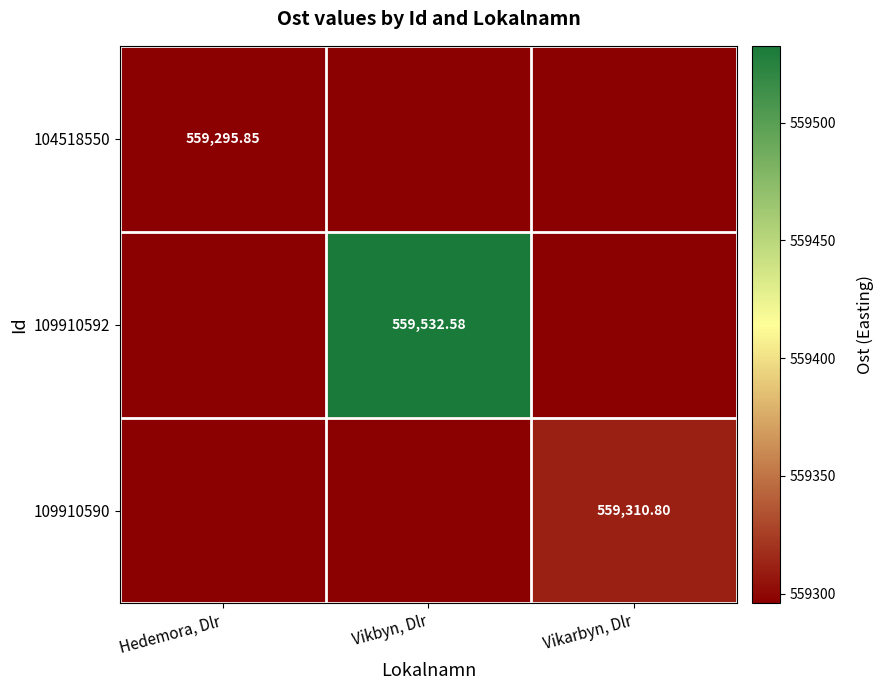

What is the greatest value displayed?

559532.6